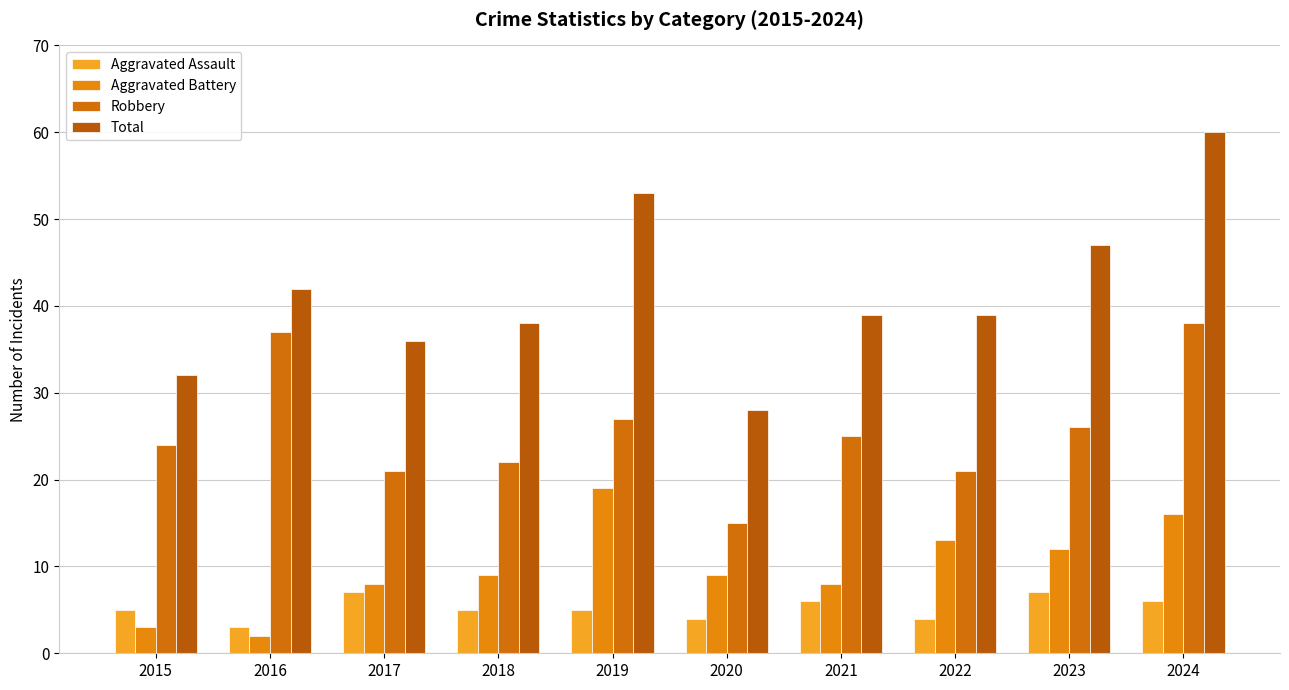

How many bars are there in total?

40